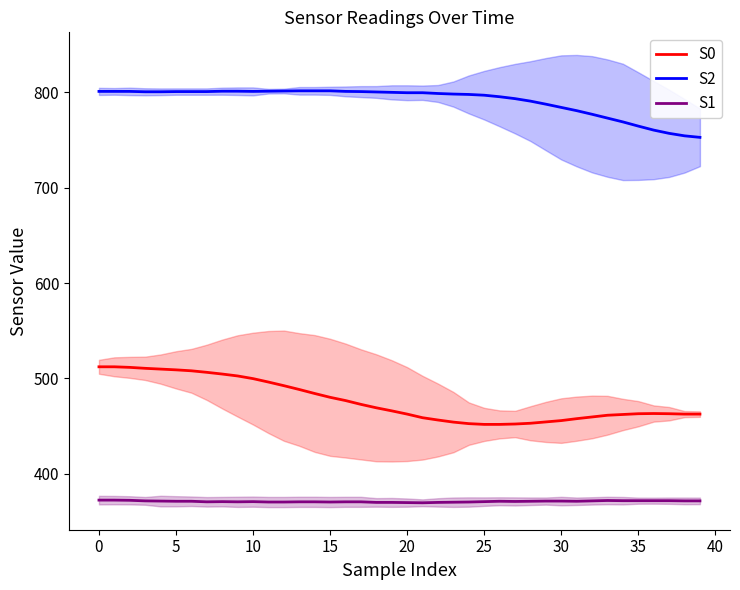

Which series has the largest total across all categories?

S2